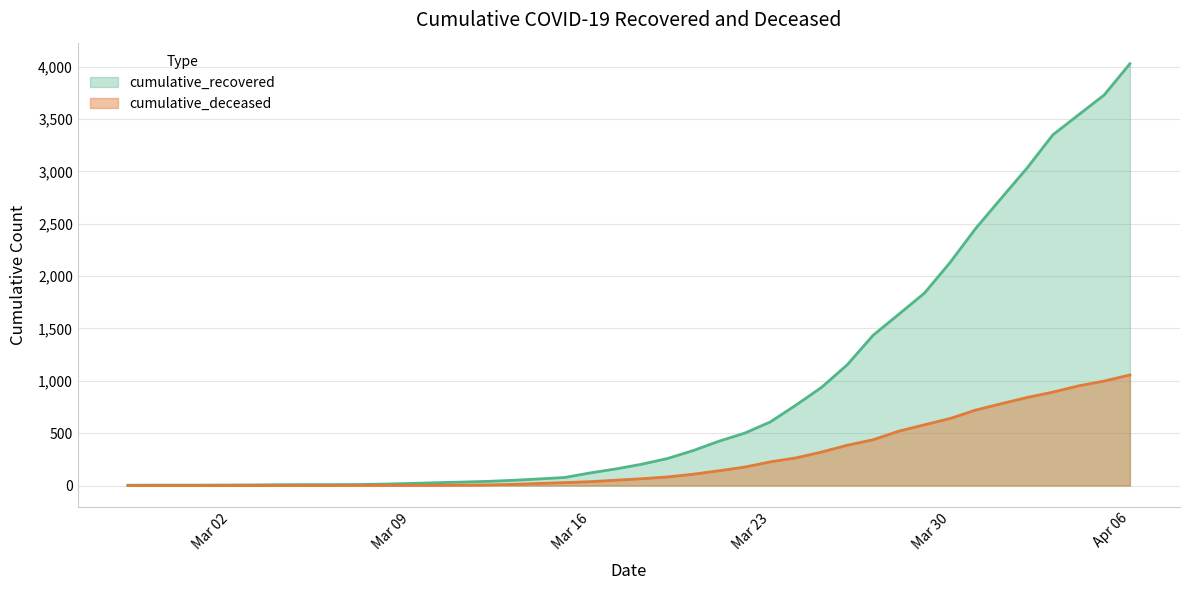

What is the sum of the cumulative_deceased values at 2020-03-31 and 2020-03-07?

722